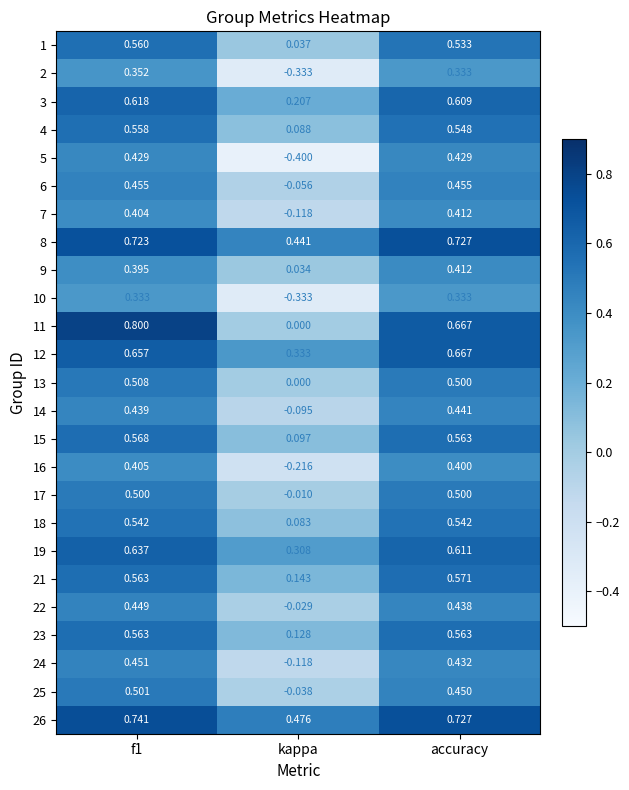

At which label does 8 reach its minimum?

kappa